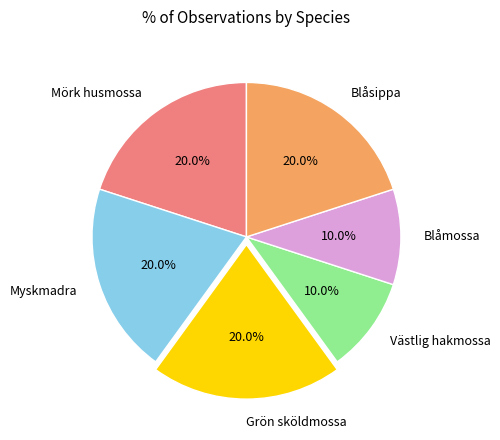

What portion of the pie excludes Myskmadra?

80.0%